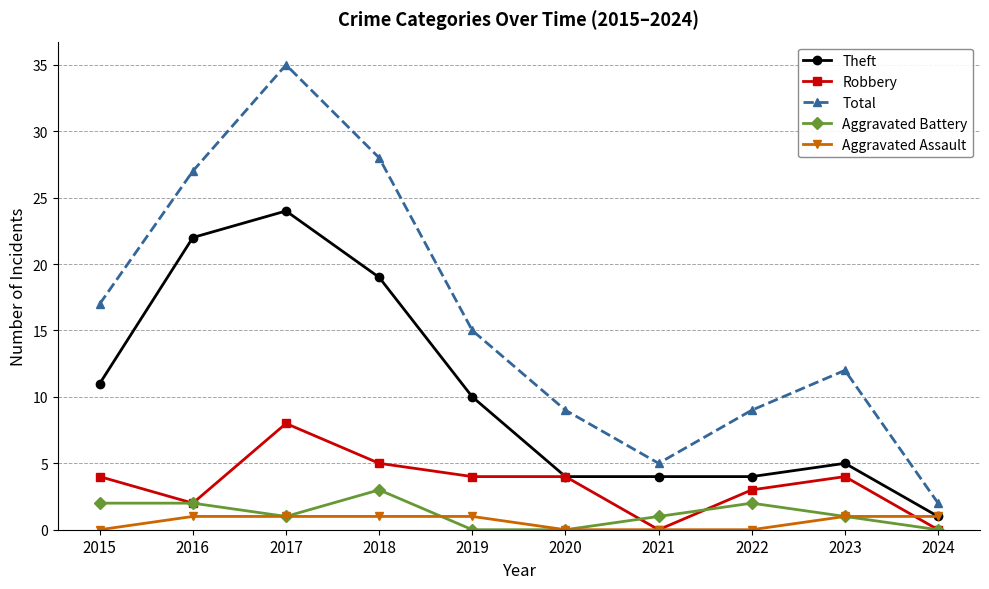

True or false: Total and Aggravated Assault intersect in this chart.

False